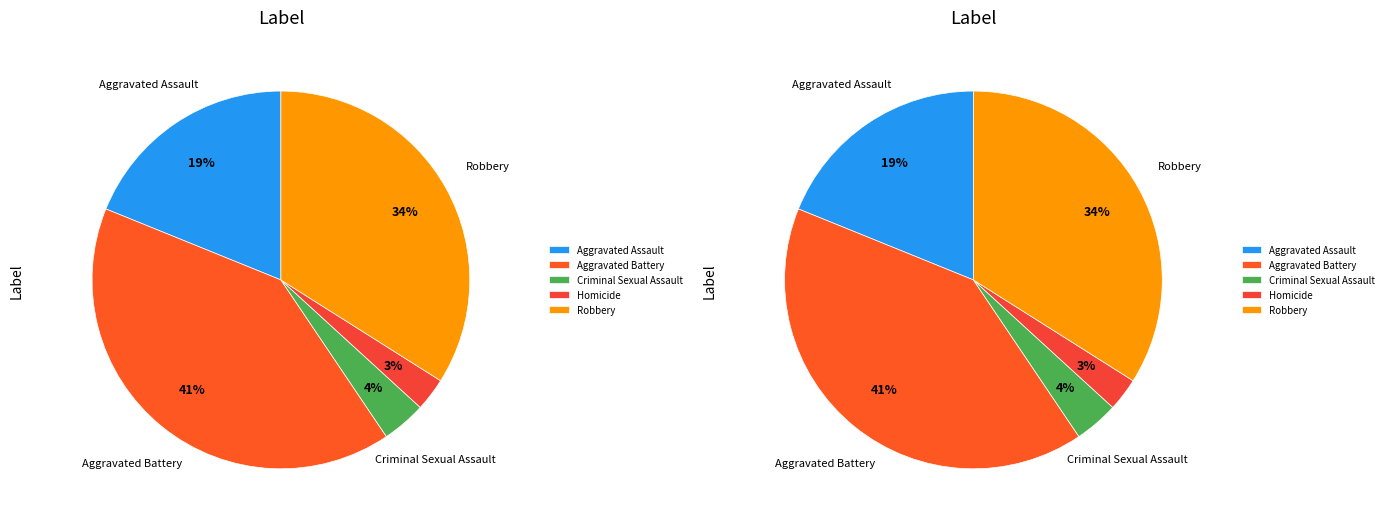

Between Criminal Sexual Assault and Robbery, which is larger?

Robbery